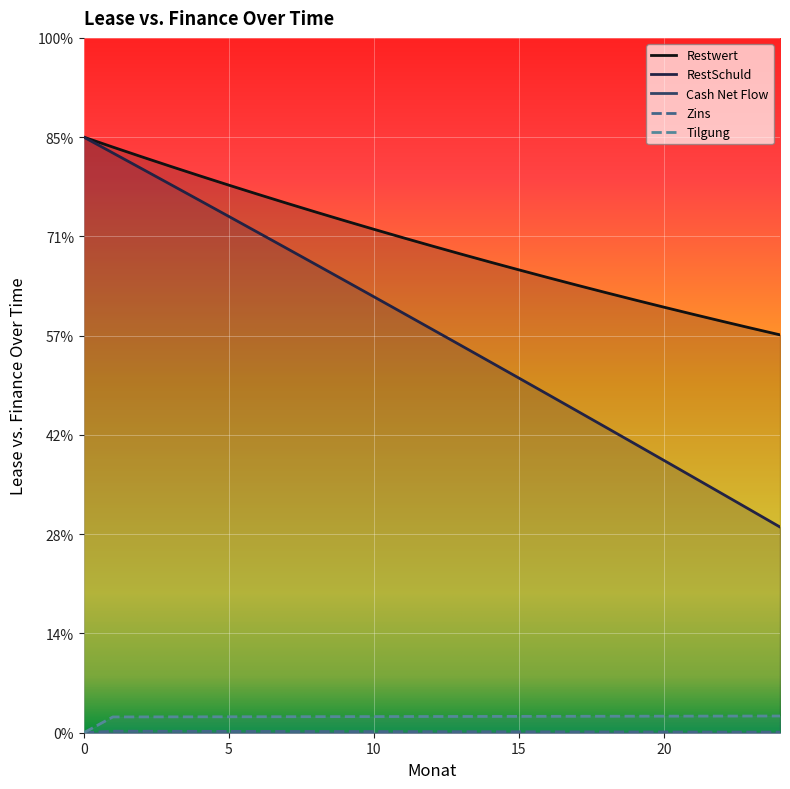

Reading left to right, what are all the values shown in this chart?

Restwert: 30000.0	29500.0	29008.3	28524.9	28049.4	27582.0	27122.3	26670.2	26225.7	25788.6	25358.8	24936.2	24520.6	24111.9	23710.0	23314.9	22926.3	22544.2	22168.4	21799.0	21435.6	21078.4	20727.1	20381.6	20041.9
RestSchuld: 30000.0	29205.0	28408.0	27609.0	26808.1	26005.1	25200.1	24393.1	23584.1	22773.0	21960.0	21144.9	20327.7	19508.5	18687.3	17864.0	17038.7	16211.3	15381.8	14550.3	13716.6	12880.9	12043.1	11203.3	10361.3
Cash Net Flow: 0.0	-370.0	-370.0	-370.0	-370.0	-370.0	-370.0	-370.0	-370.0	-370.0	-370.0	-370.0	-370.0	-370.0	-370.0	-370.0	-370.0	-370.0	-370.0	-370.0	-370.0	-370.0	-370.0	-370.0	-370.0
Zins: 0.0	75.0	73.0	71.0	69.0	67.0	65.0	63.0	61.0	59.0	56.9	54.9	52.9	50.8	48.8	46.7	44.7	42.6	40.5	38.5	36.4	34.3	32.2	30.1	28.0
Tilgung: 0.0	795.0	797.0	799.0	801.0	803.0	805.0	807.0	809.0	811.0	813.1	815.1	817.1	819.2	821.2	823.3	825.3	827.4	829.5	831.5	833.6	835.7	837.8	839.9	842.0